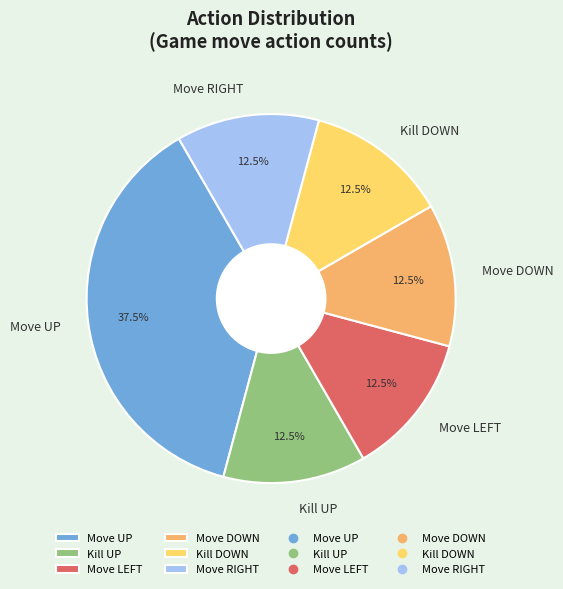

How many slices are in this pie chart?

6